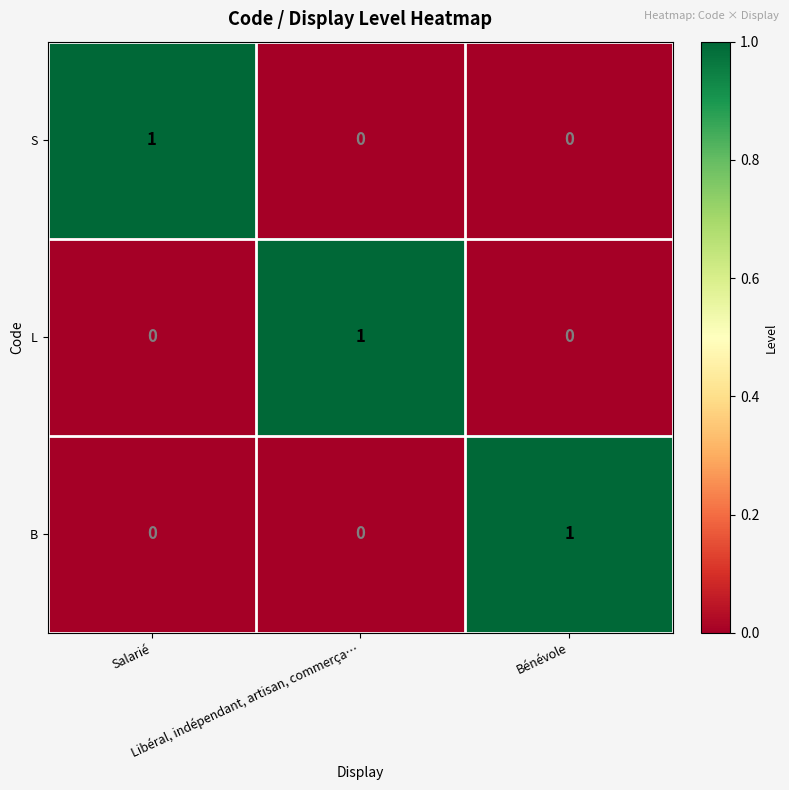

How many data points does each series have?

3